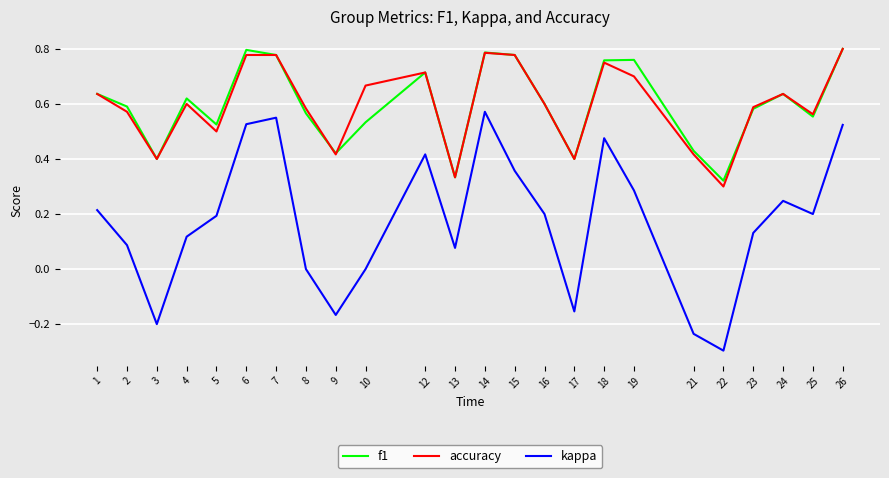

The value of accuracy at 16 is 0.8. True or false?

False